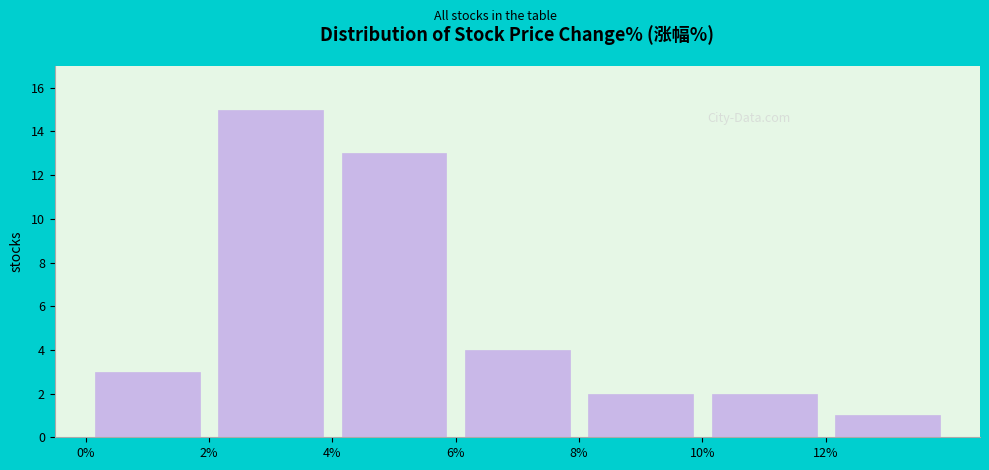

What is the height of the bar covering 4 to 6 on the x-axis? The values are not printed on the chart, so give them approximately, as read against the axis.

13